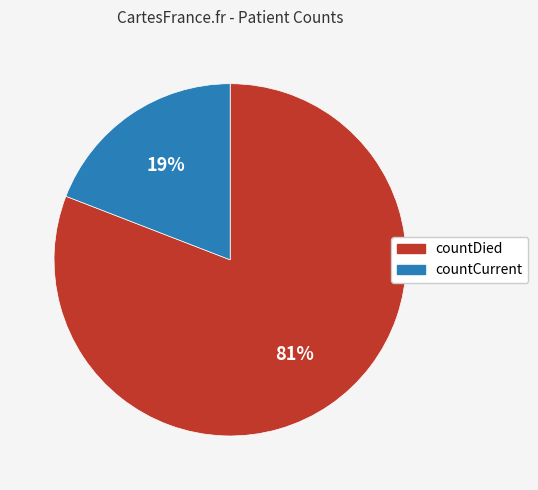

To the nearest percent, what percentage of the pie is countDied?

81%